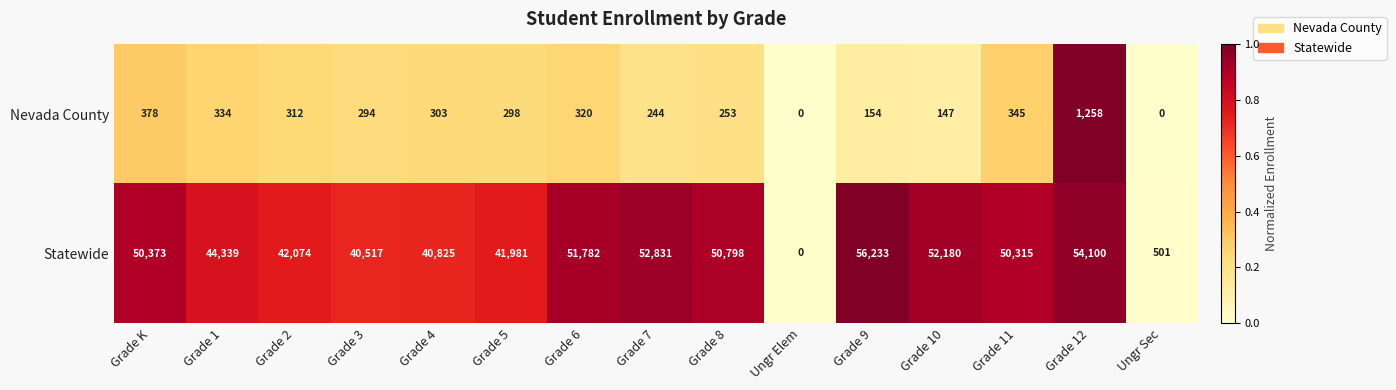

The Statewide series shows 80634 at Grade 9. True or false?

False